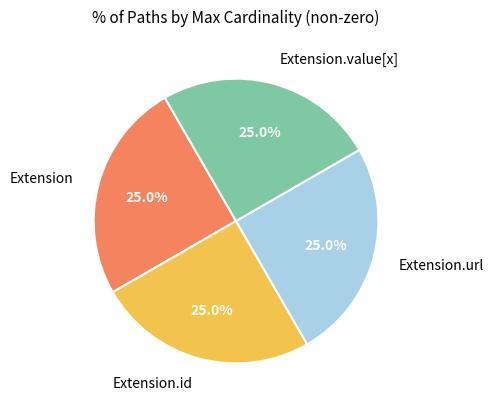

Is there a majority slice in this chart?

No